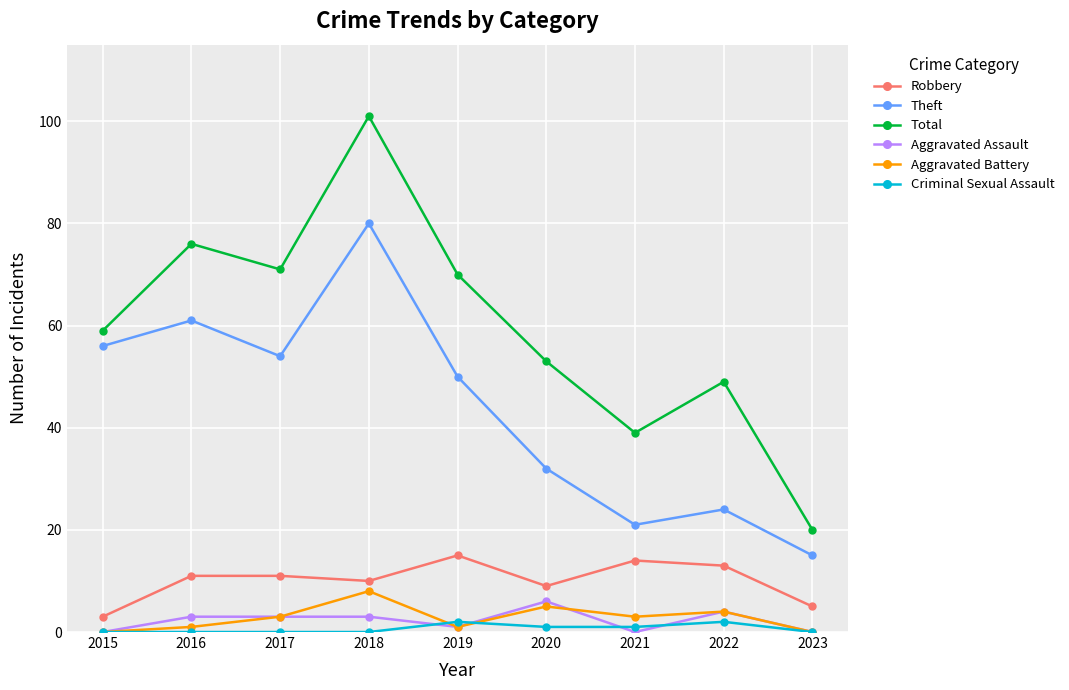

Which series changed the most between 2016 and 2020?

Theft